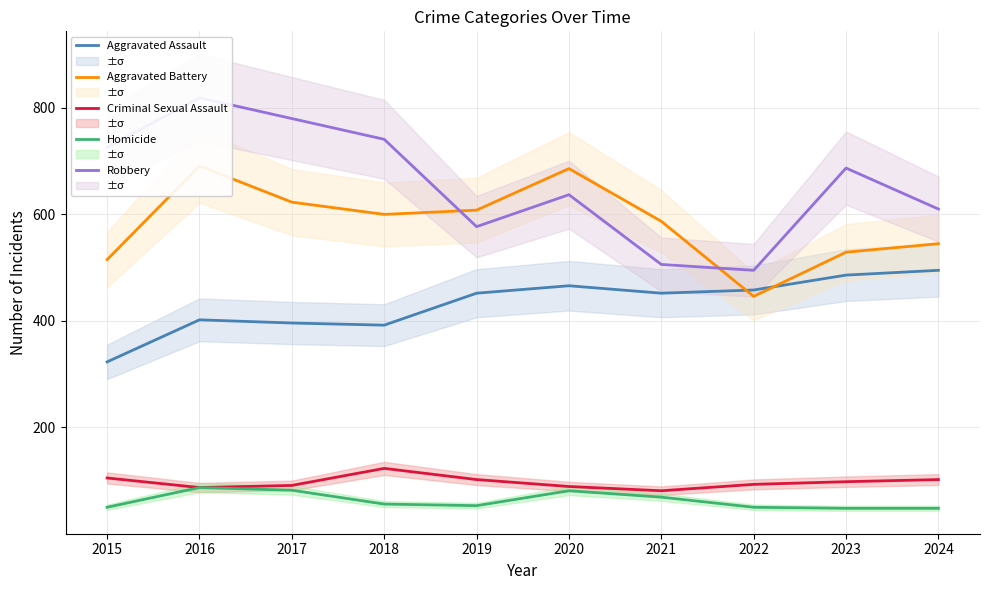

True or false: Criminal Sexual Assault and Homicide cross at least once.

False